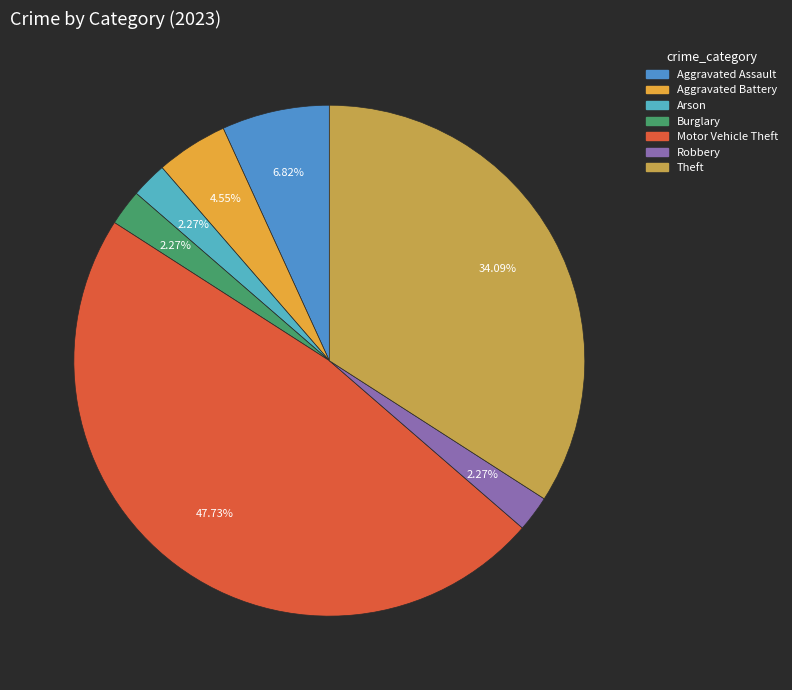

What portion of the pie excludes Motor Vehicle Theft?

52.3%